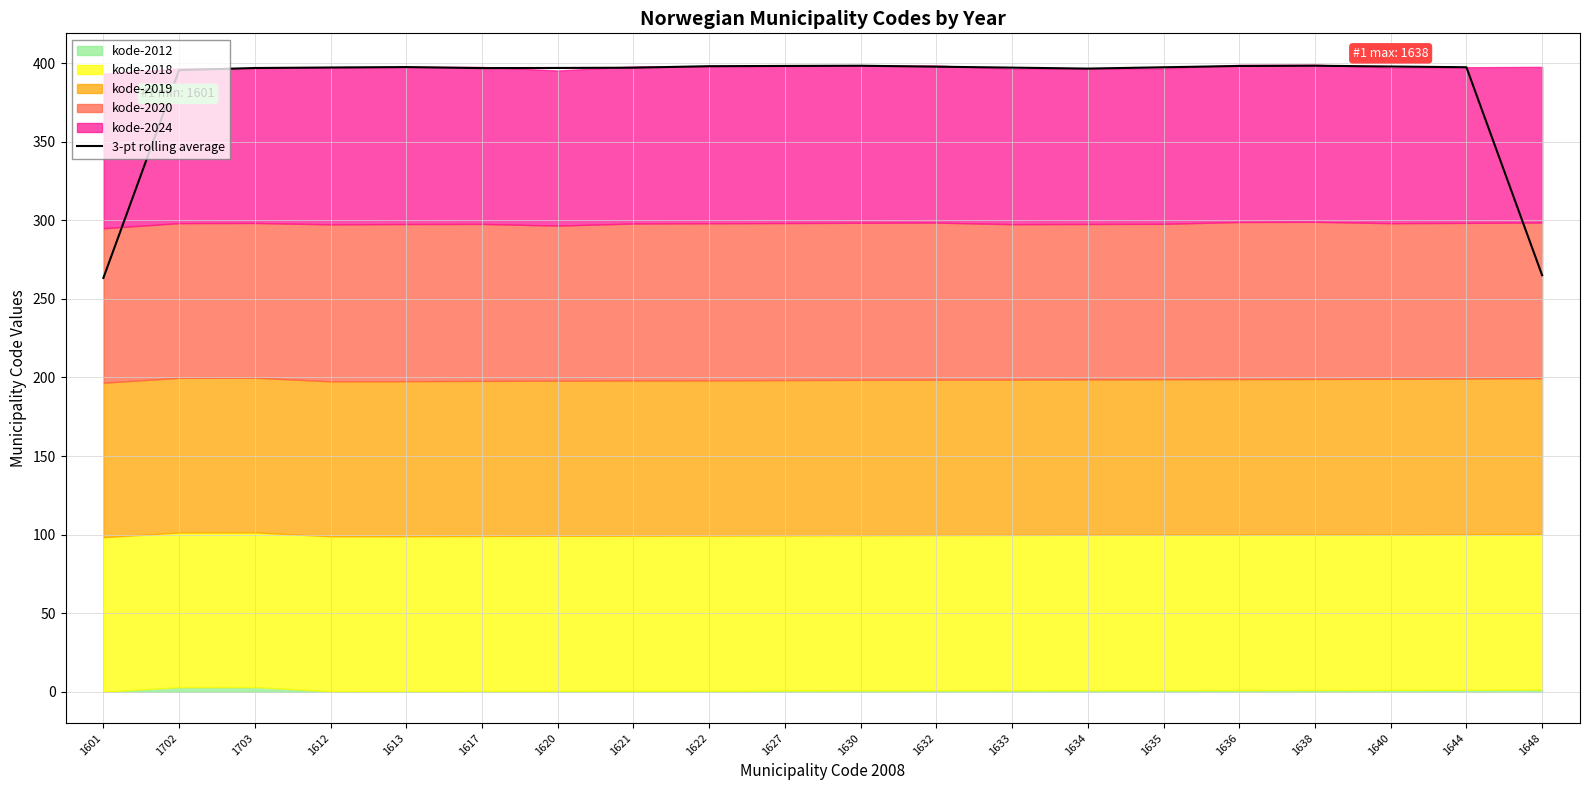

What is the approximate value at 1627?

398.2